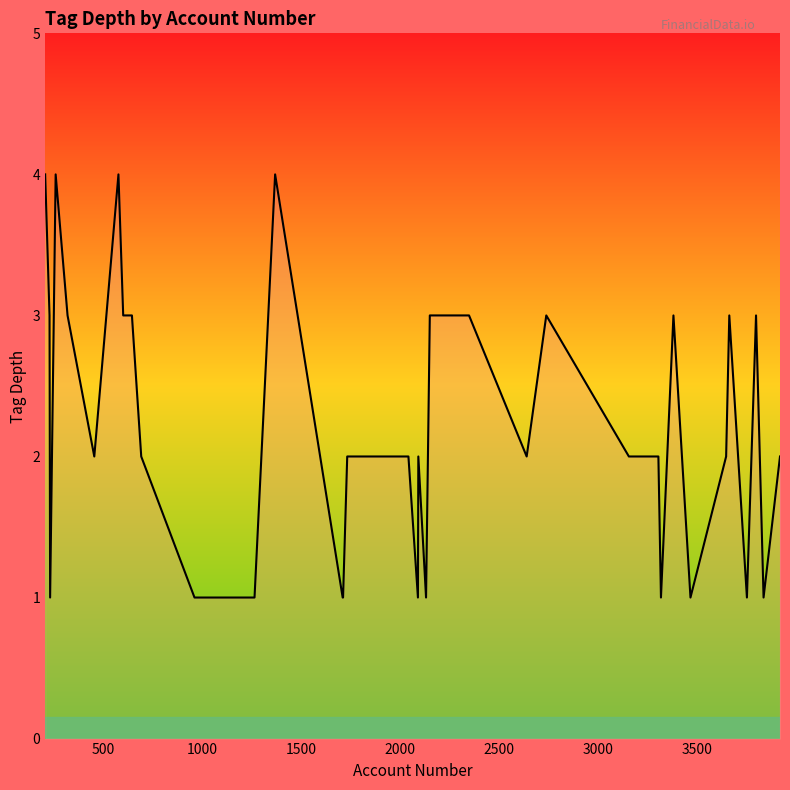

What is the difference between the maximum and minimum values?

3